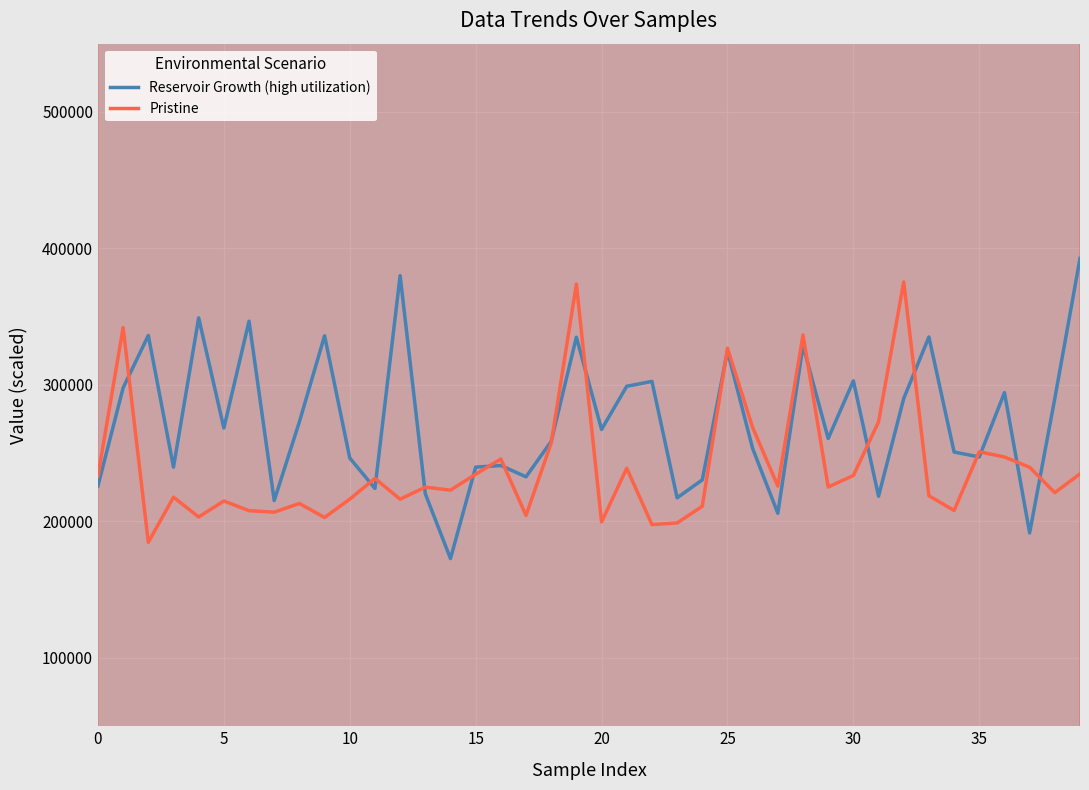

How many data points in Pristine are less than 225240?

20